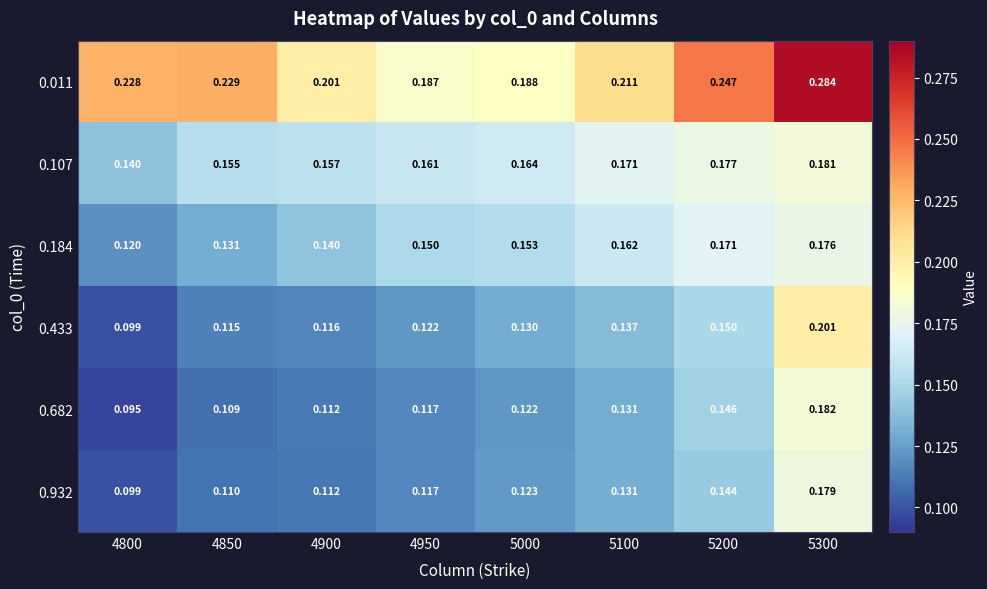

Is the value of 0.932 at 4900 greater than the value of 0.184 at 5100?

No